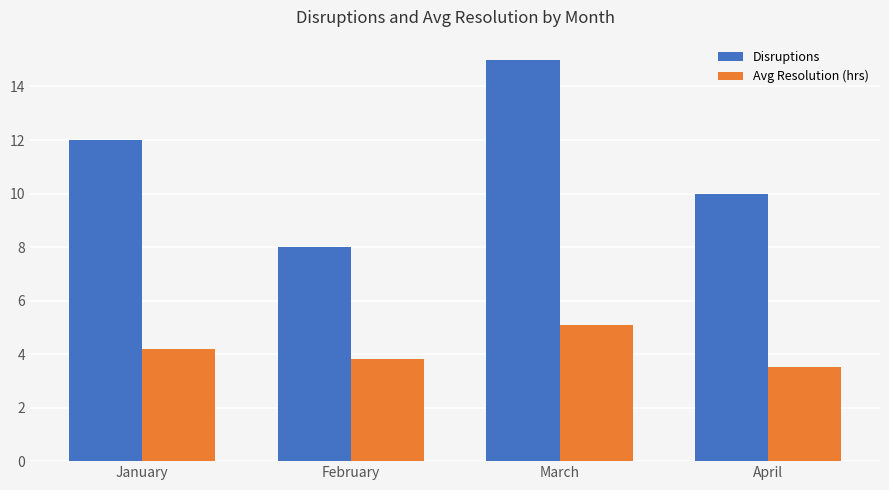

Read the Avg Resolution (hrs) value at March.

5.1